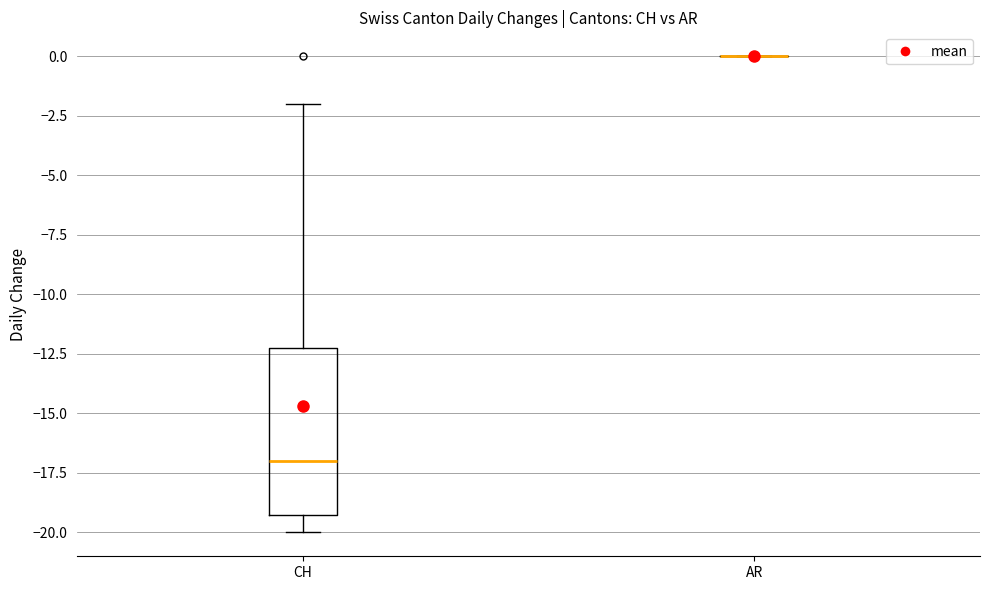

Reading left to right, read every box against the y-axis: the position of its median line, the range the box covers, and the ends of its whiskers. The values are not printed on the chart, so give them approximately, as read against the axis.

CH: median -17, box -19 to -12, whiskers -20 to -2
AR: box collapsed to a line at 0, whiskers 0 to 0